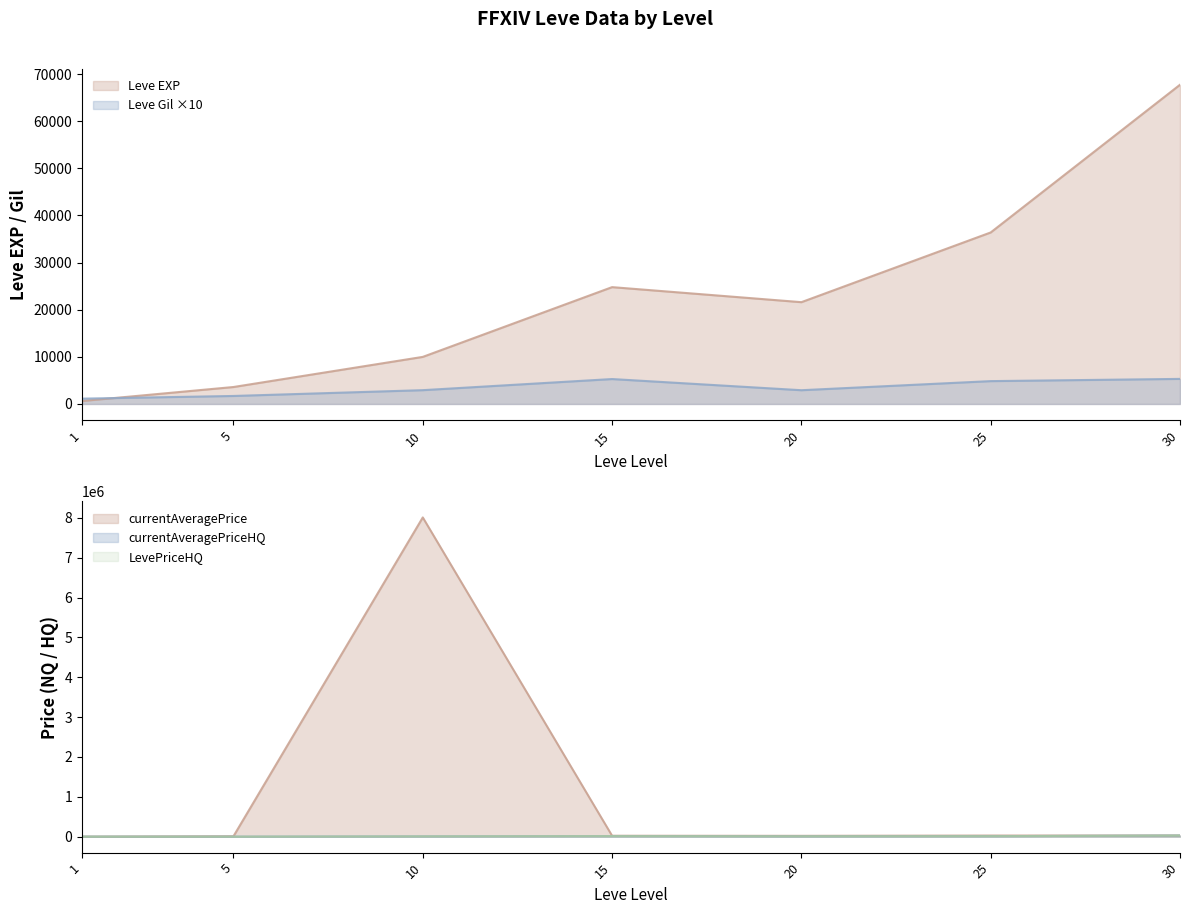

The value of Leve EXP at 25 is 36390.0. True or false?

True